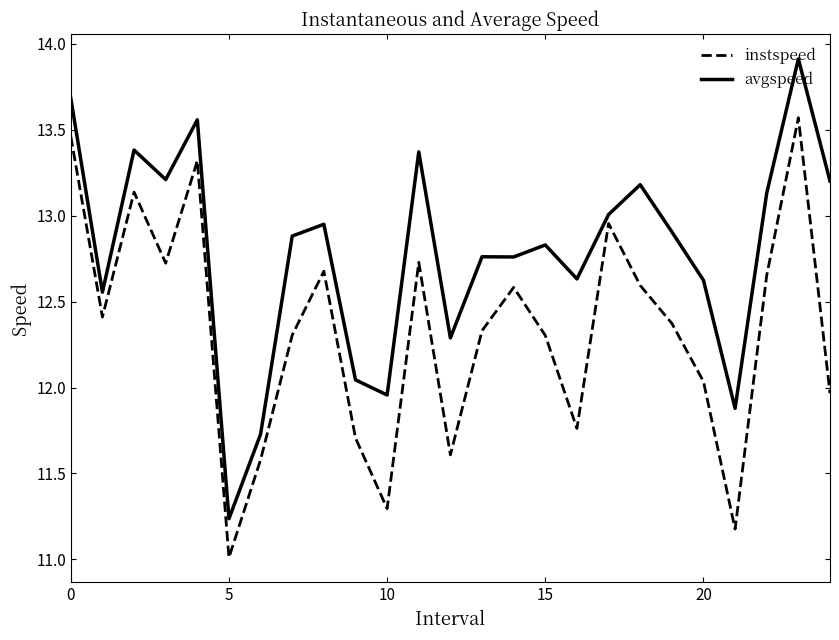

What is the maximum value shown in the chart?

13.9